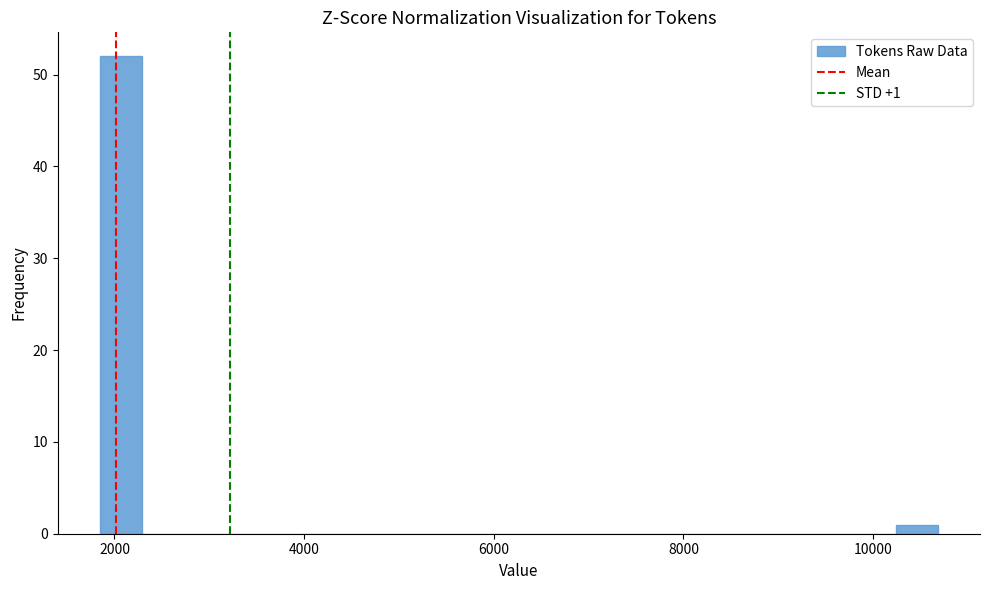

Around what value on the x-axis is the tallest bar? Give the approximate position of its centre, as read against the axis.

2000